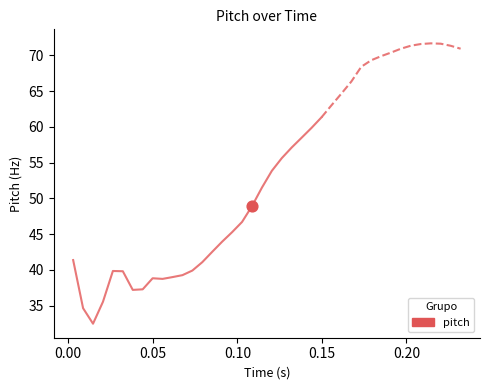

What is the change in value from 5 to 26?

+23.2